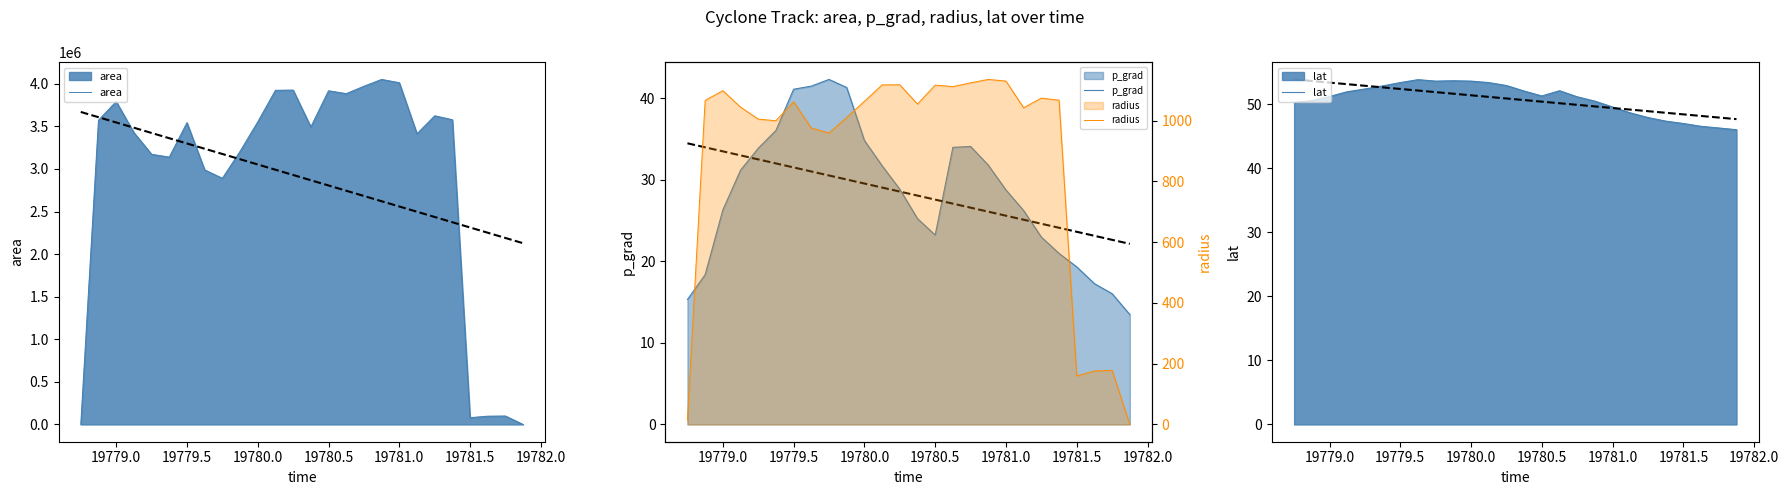

What are all the series names shown in the legend?

area, p_grad, lat, radius